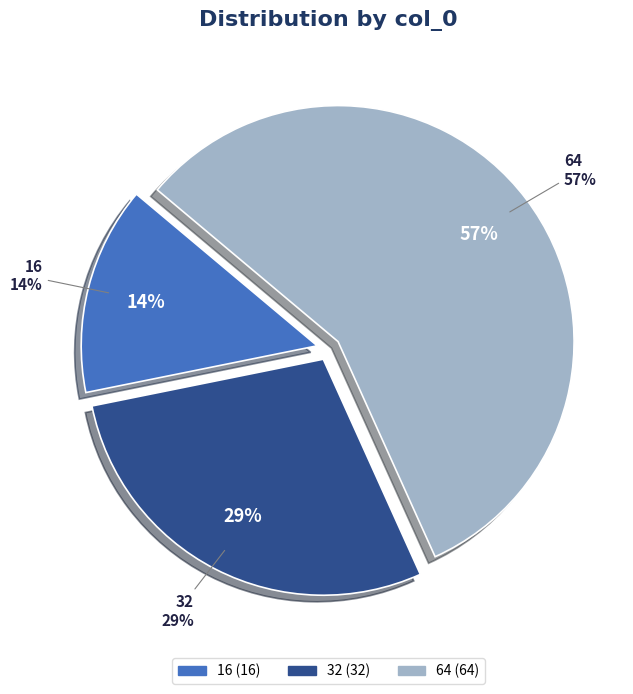

To the nearest percent, what portion does 32 represent?

29%